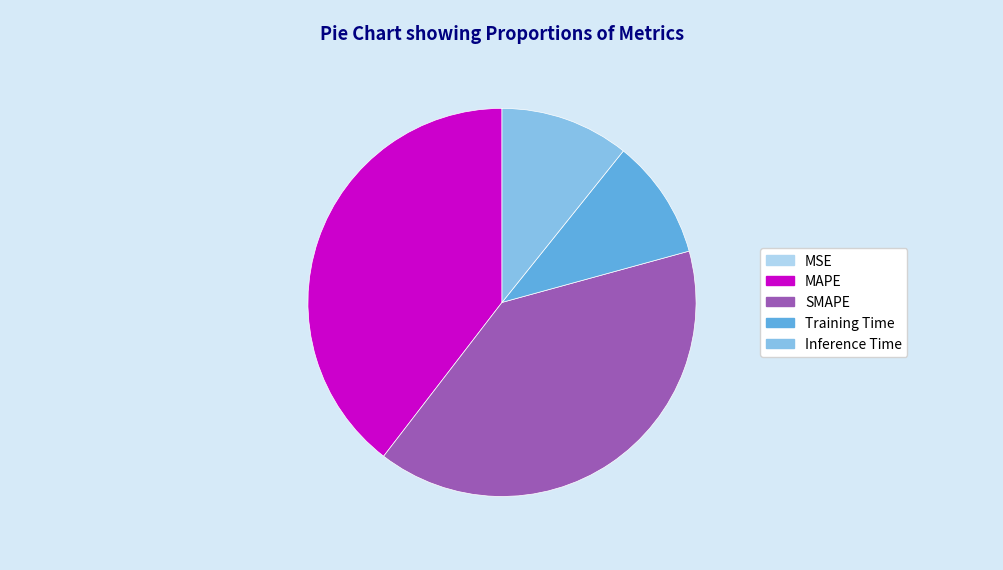

Which has a higher value, MAPE or Inference Time?

MAPE